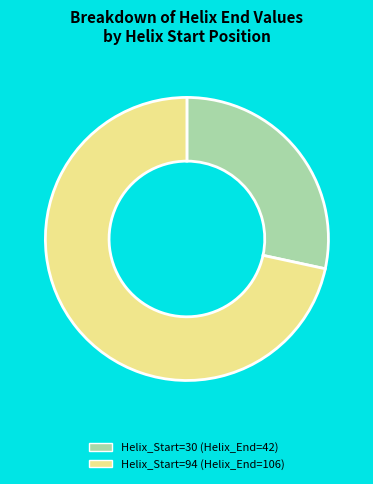

Count the number of slices in the pie.

2